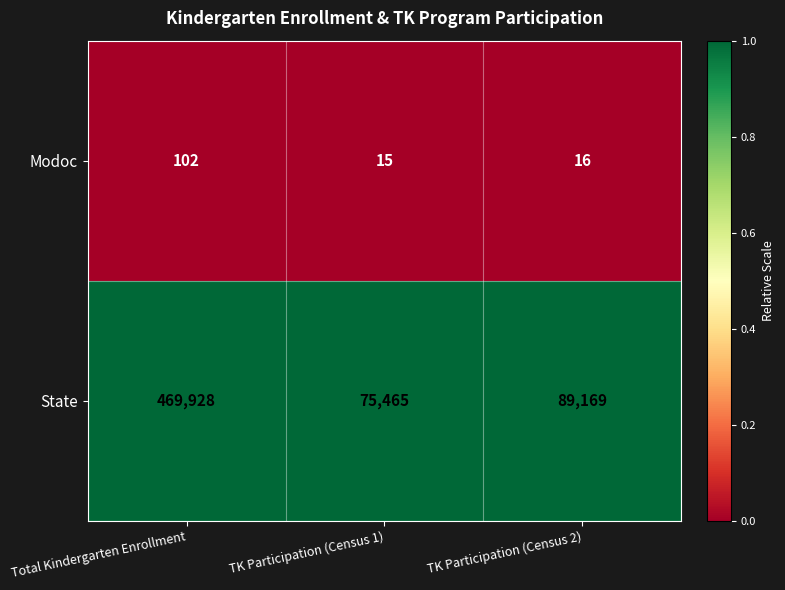

Reading right to left, transcribe all the data shown in this chart.

Modoc: TK Participation (Census 2)=16	TK Participation (Census 1)=15	Total Kindergarten Enrollment=102
State: TK Participation (Census 2)=89169	TK Participation (Census 1)=75465	Total Kindergarten Enrollment=469928